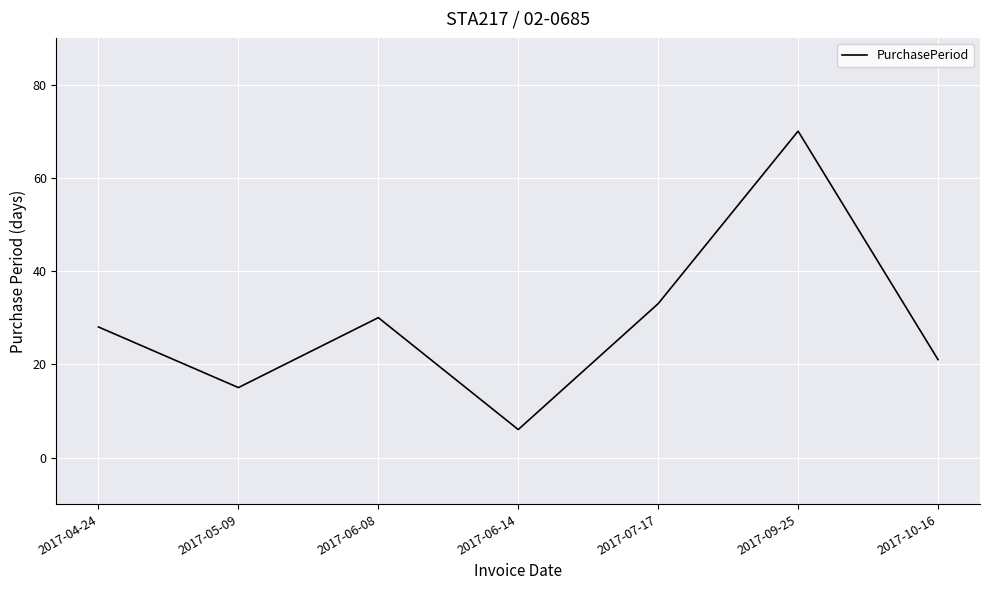

What position from the right is 2017-06-14?

4